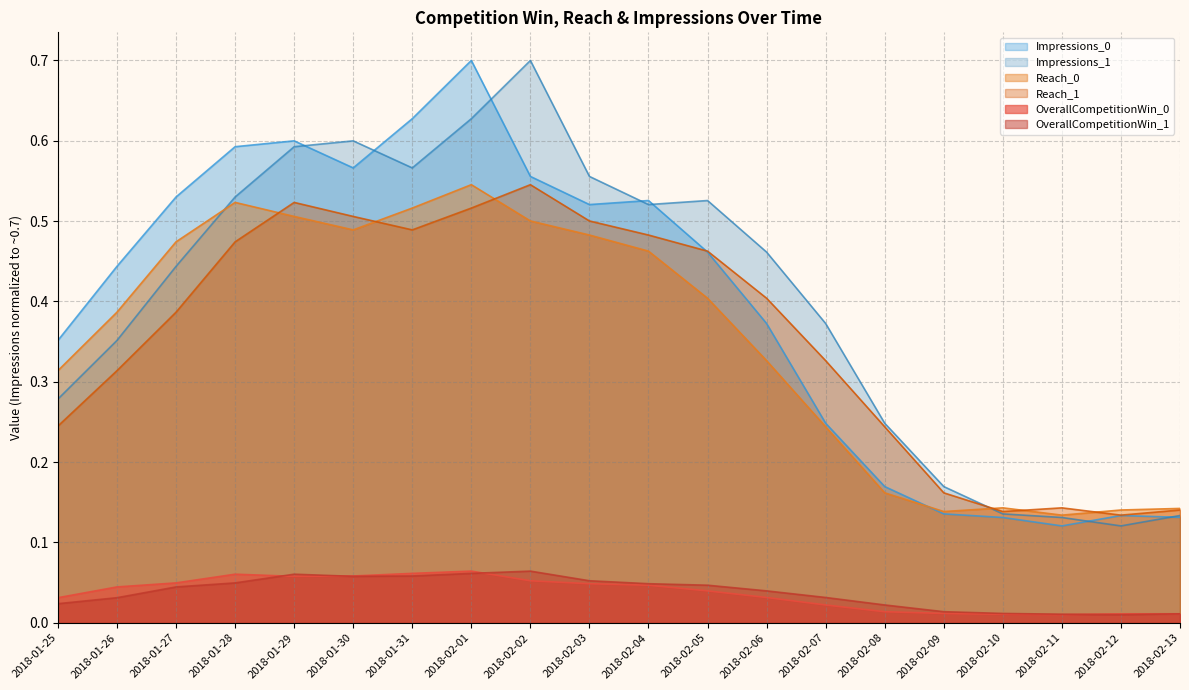

What is the minimum value for Impressions_0?

0.1